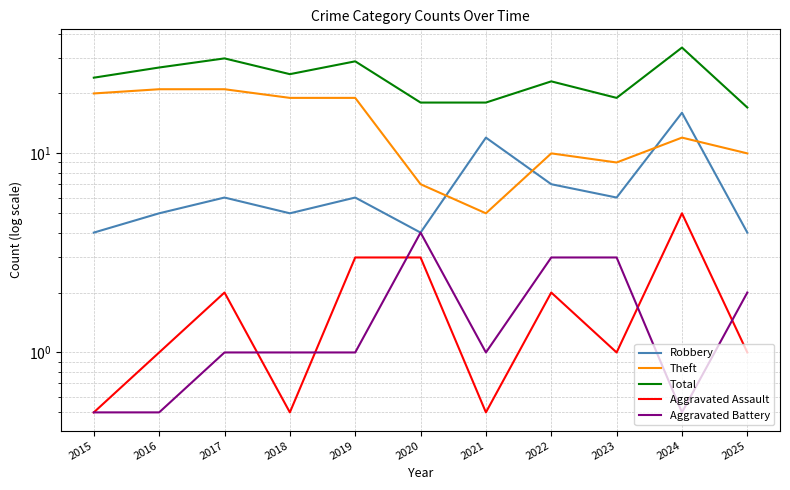

What are all the series names shown in the legend?

Robbery, Theft, Total, Aggravated Assault, Aggravated Battery